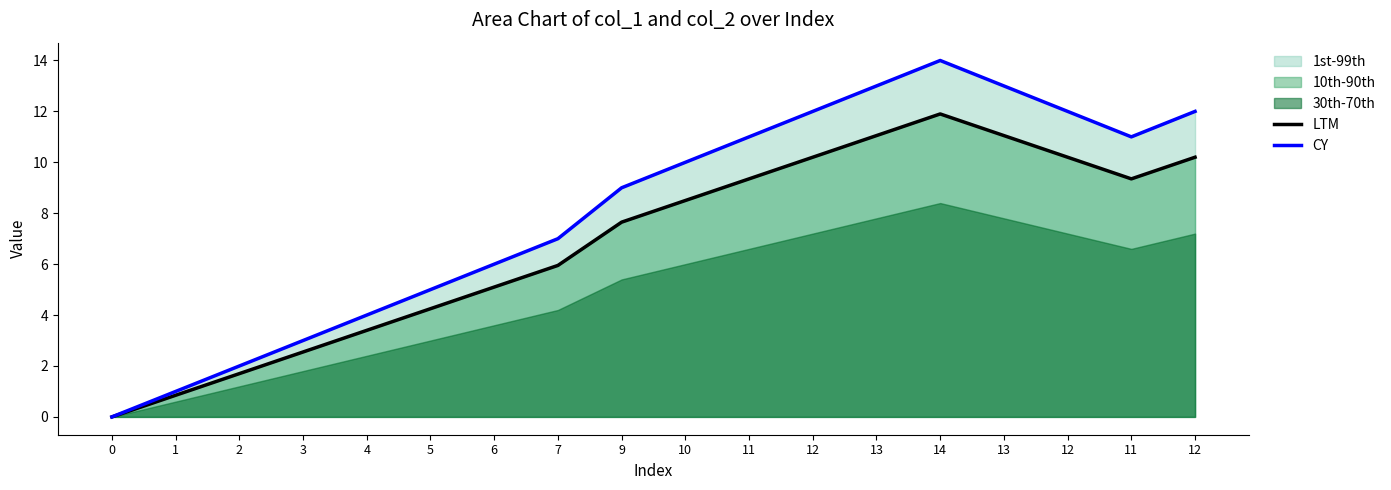

How many values in LTM are above zero?

17